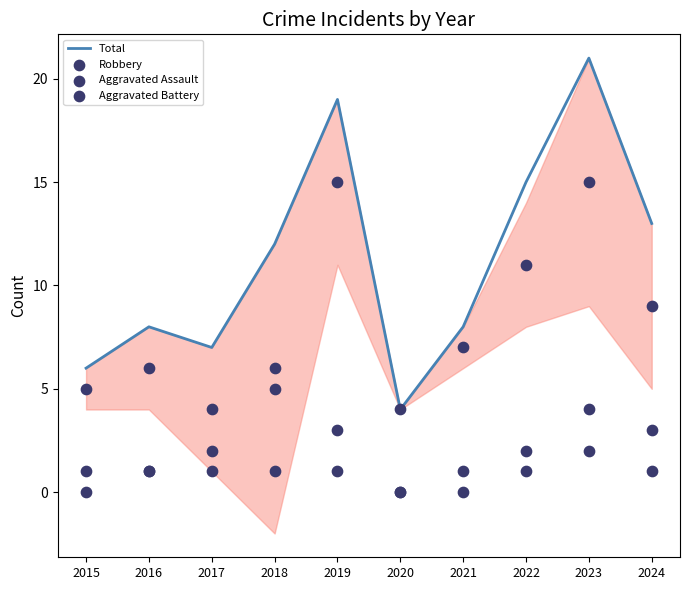

Which series reaches the minimum Y coordinate?

Aggravated Assault